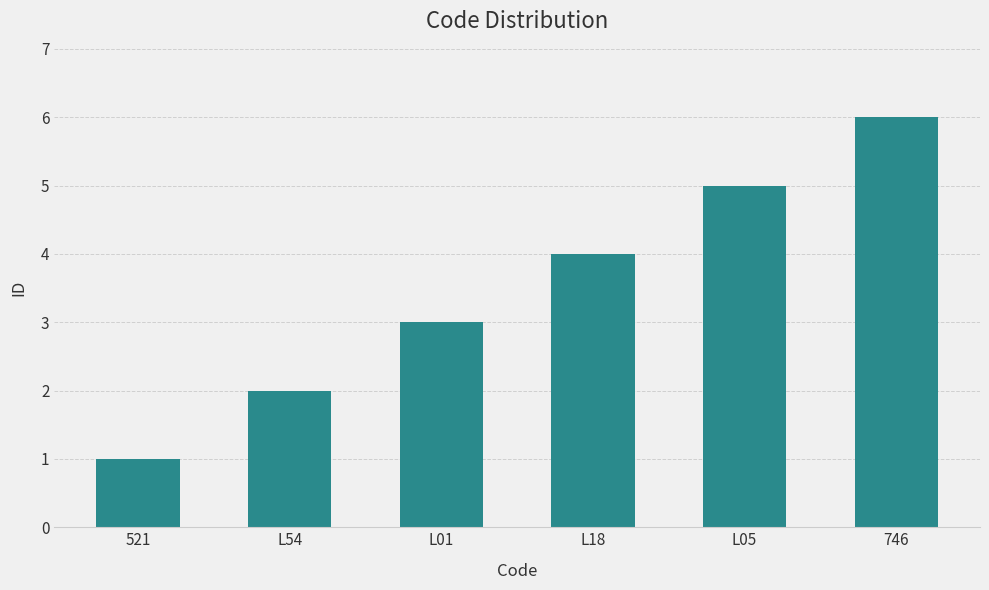

What is the difference between the maximum and minimum values?

5